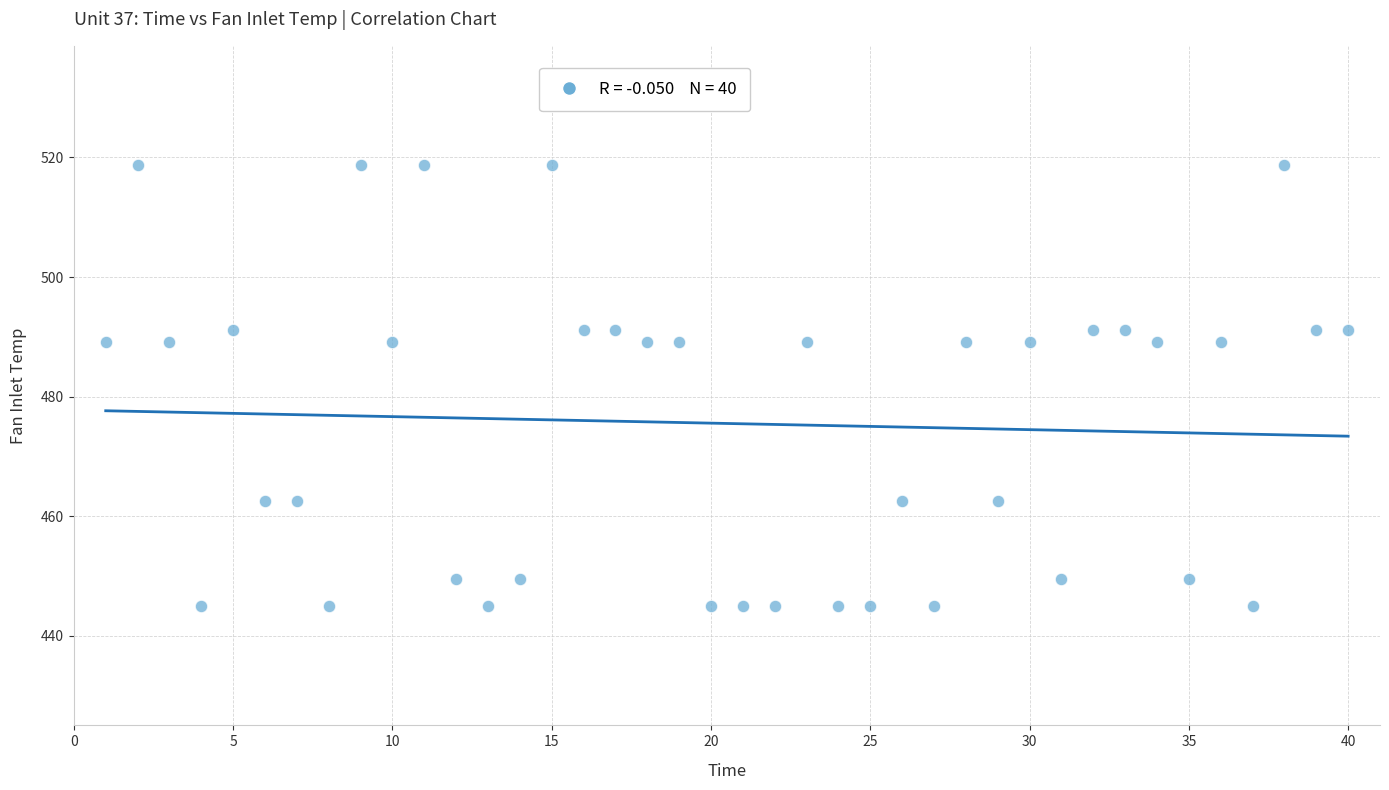

What is the range of Y values (max minus min)?

73.7